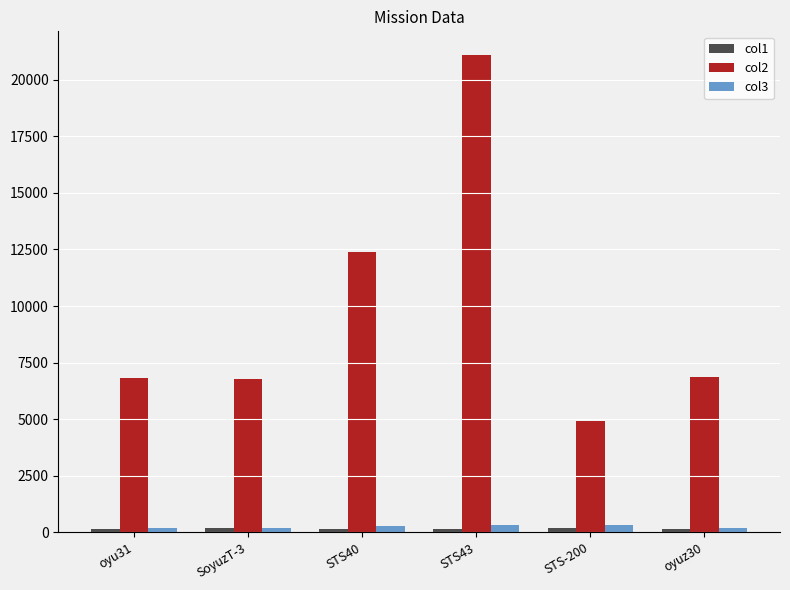

Is it true that col2 equals 6788.4 at SoyuzT-3?

True